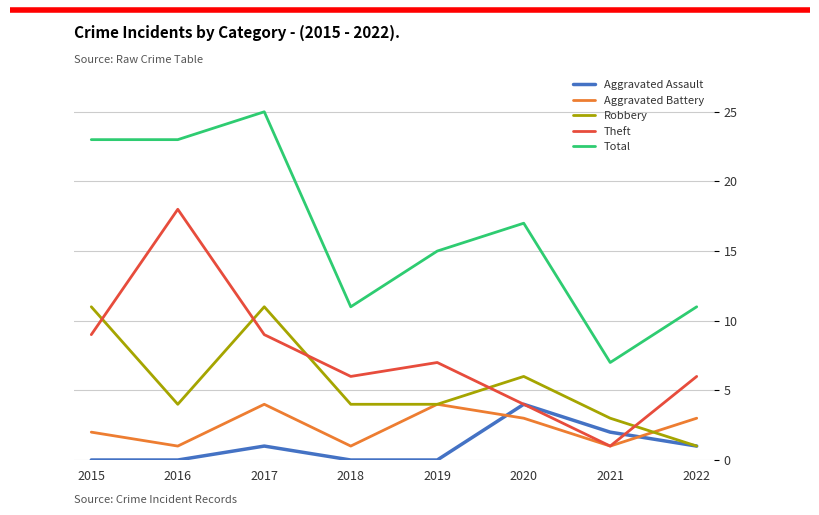

At which label does Theft first exceed 7?

2015